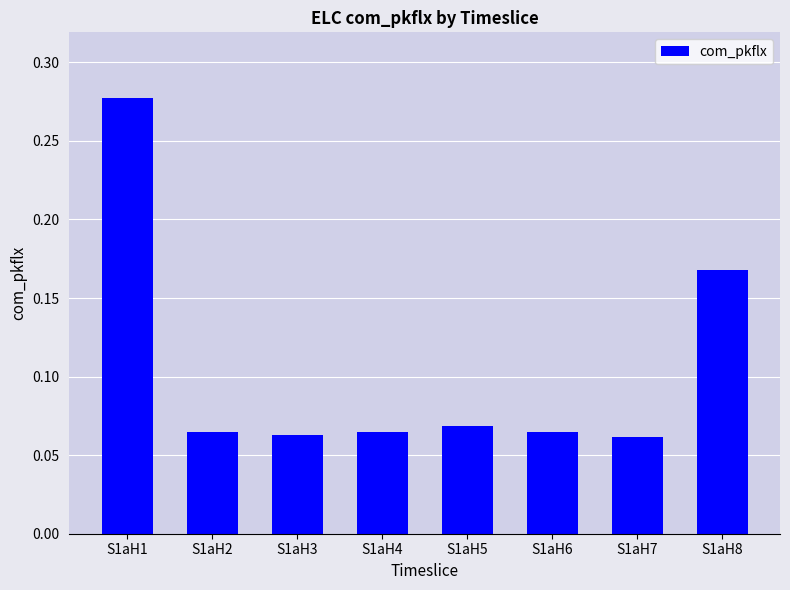

Is it true that the value at S1aH8 is 0.3?

False